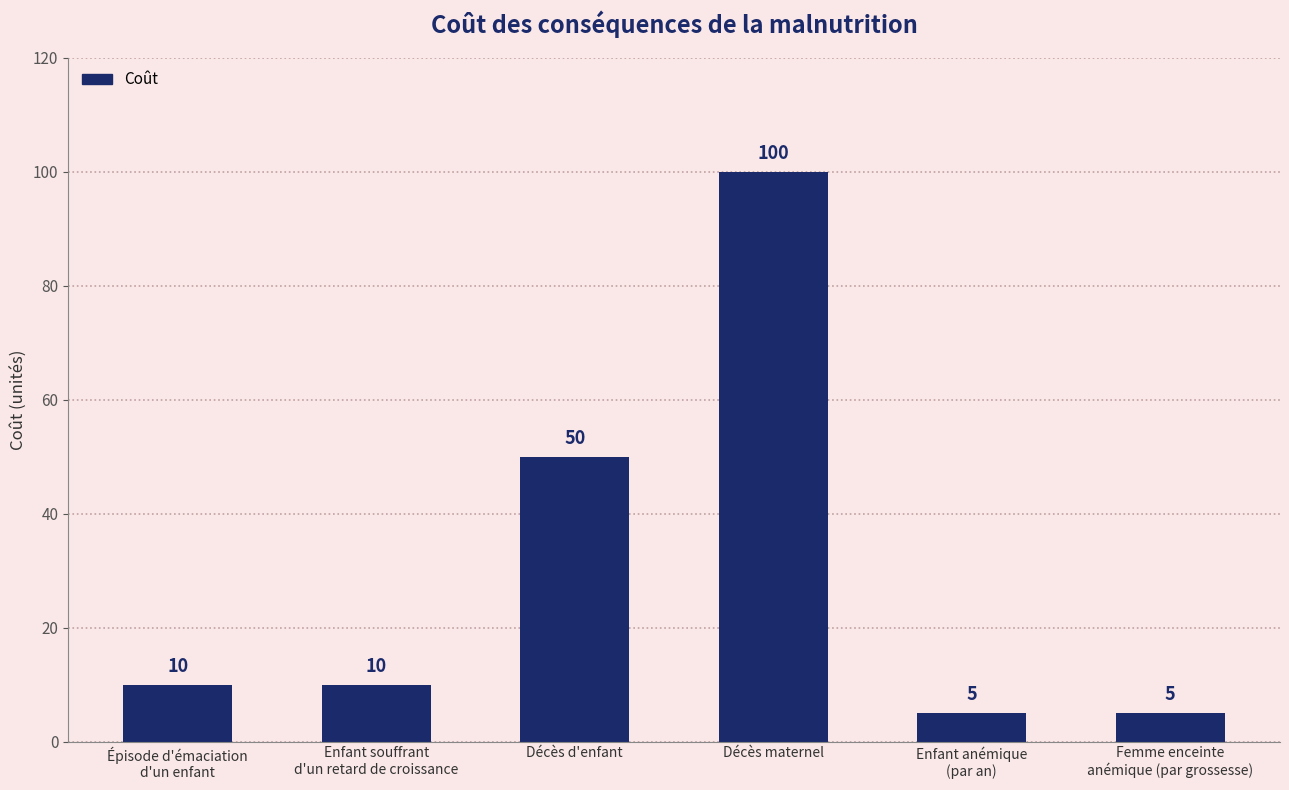

What is the label of the 6th bar from the right?

Épisode d'émaciation
d'un enfant